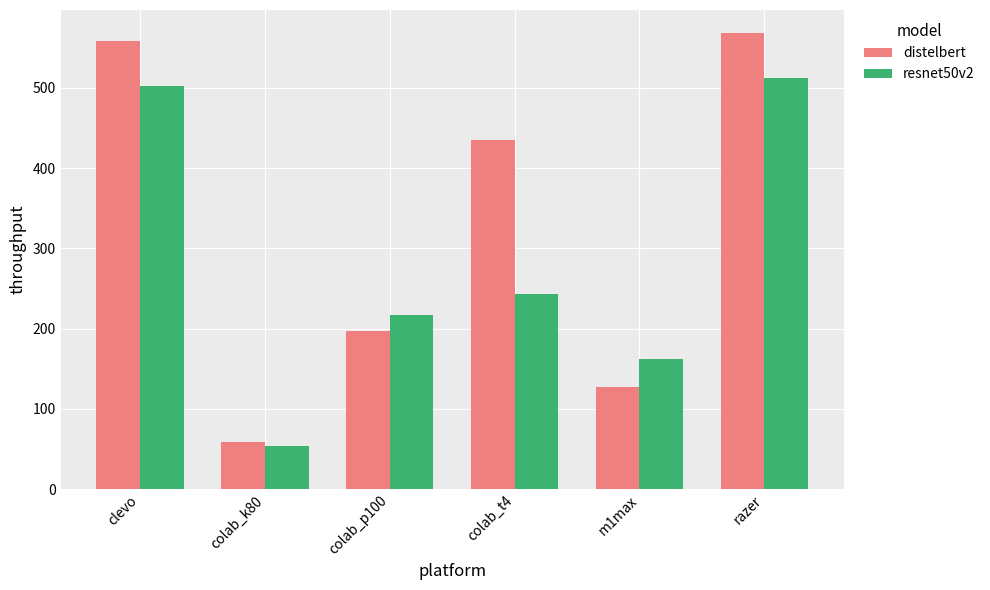

Rank the series by their maximum value, from highest to lowest.

distelbert, resnet50v2